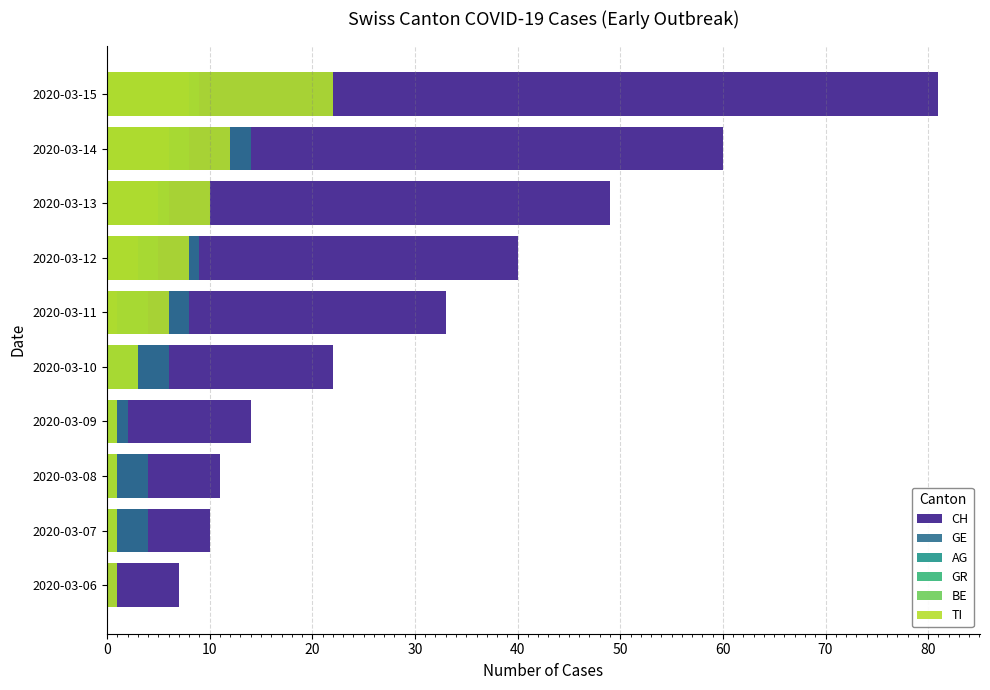

Count the GR values in the range 1 to 6.

7